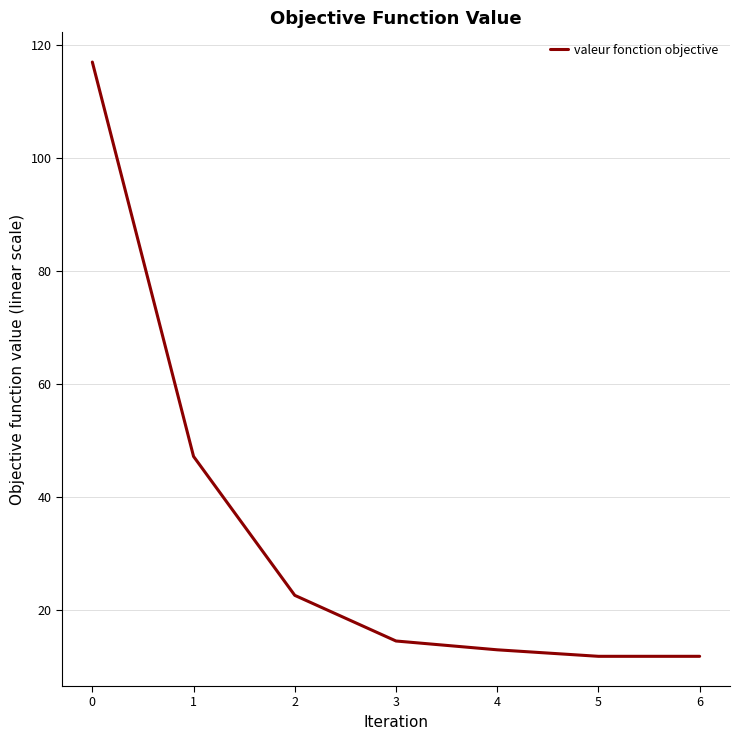

What is the minimum value shown in the chart?

11.8